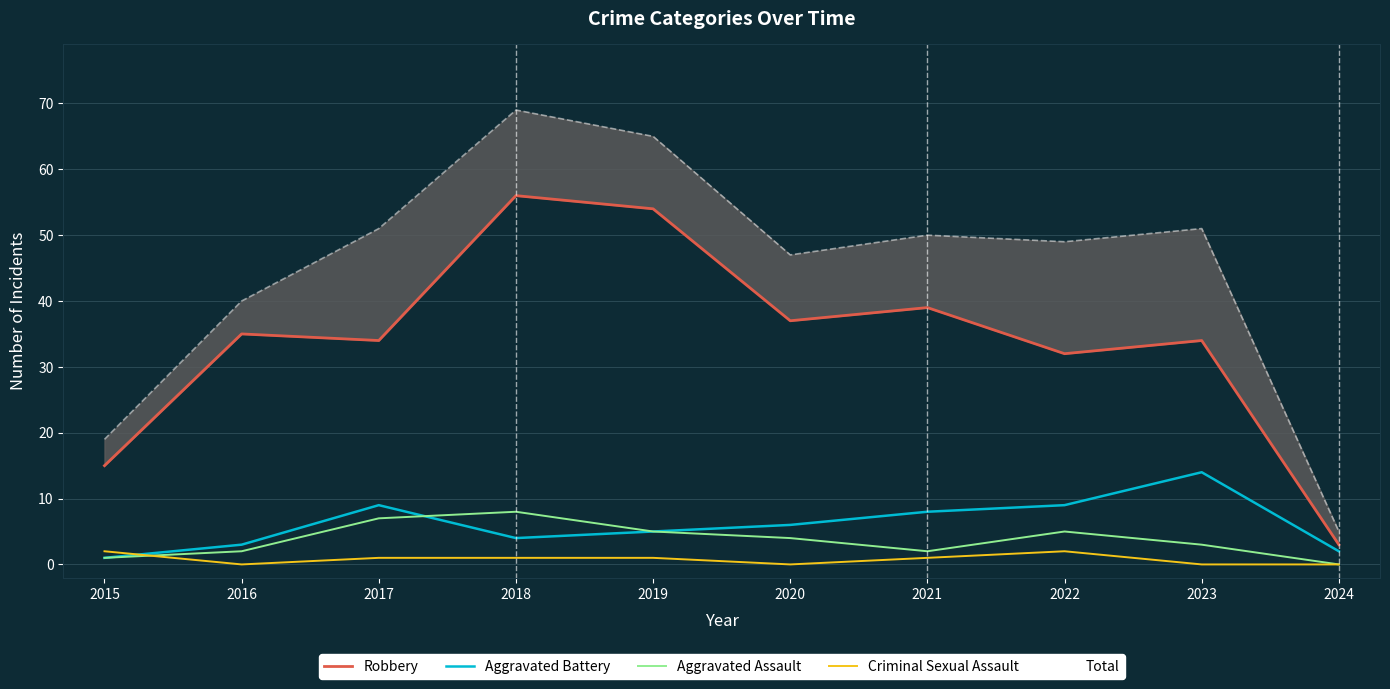

Reading left to right, what are all the values shown in this chart?

Robbery: 15	35	34	56	54	37	39	32	34	3
Aggravated Battery: 1	3	9	4	5	6	8	9	14	2
Aggravated Assault: 1	2	7	8	5	4	2	5	3	0
Criminal Sexual Assault: 2	0	1	1	1	0	1	2	0	0
Total: 19	40	51	69	65	47	50	49	51	5